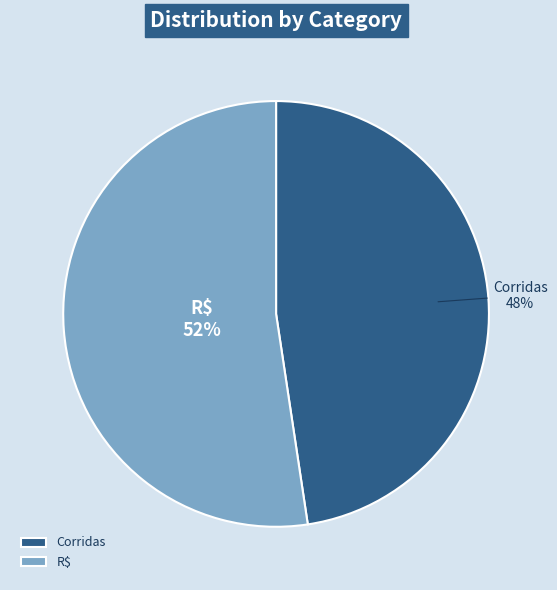

Count the number of slices in the pie.

2